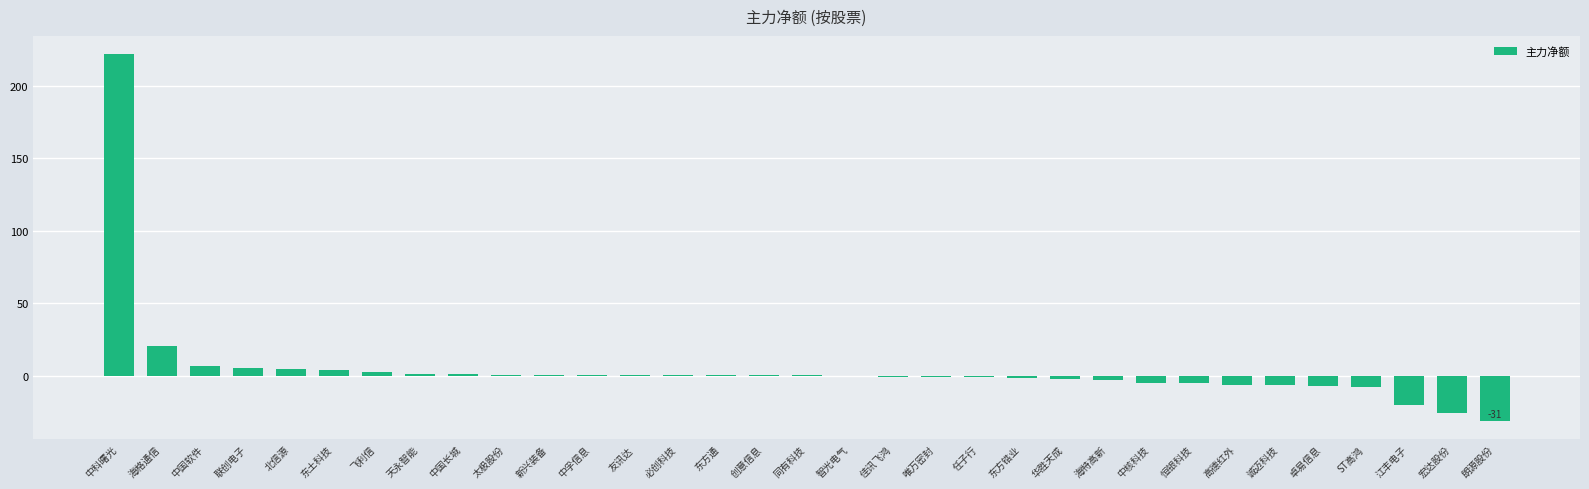

Is it true that the value at 海格通信 is 34.3?

False